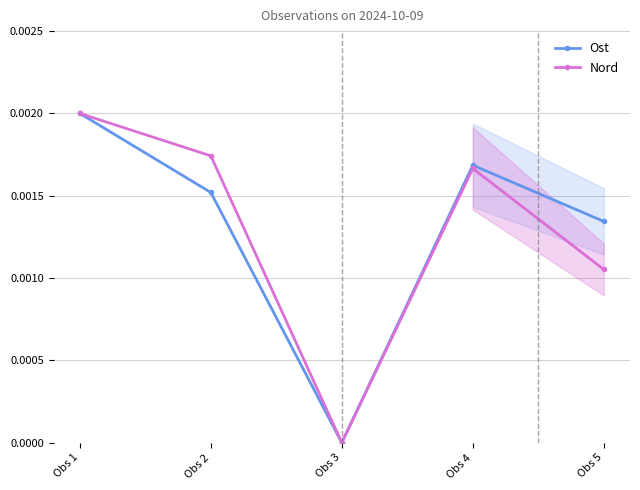

Rank the series by their maximum value, from lowest to highest.

Ost, Nord